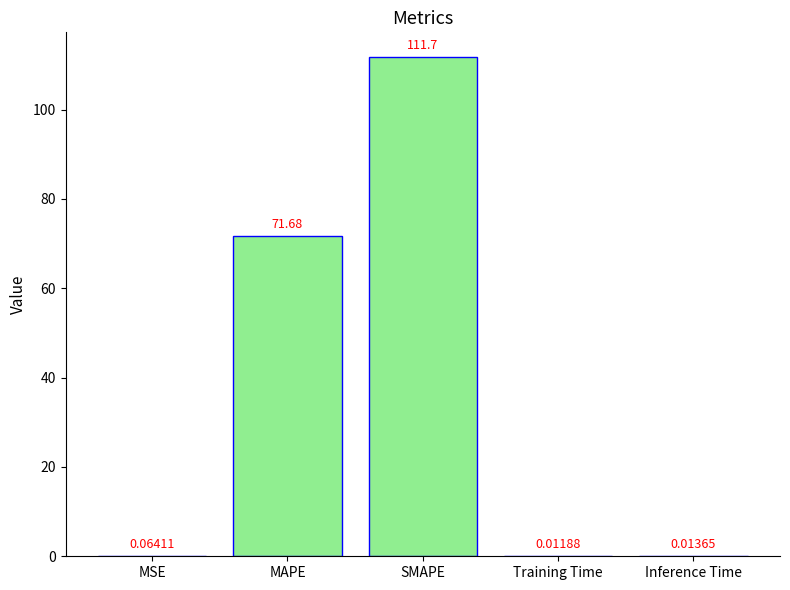

Which label corresponds to the largest value in the chart?

SMAPE